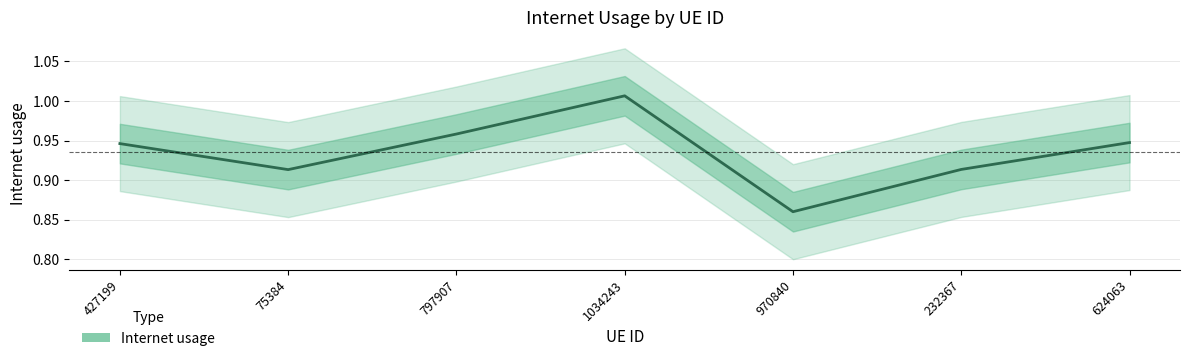

Which label corresponds to the smallest value in the chart?

970840